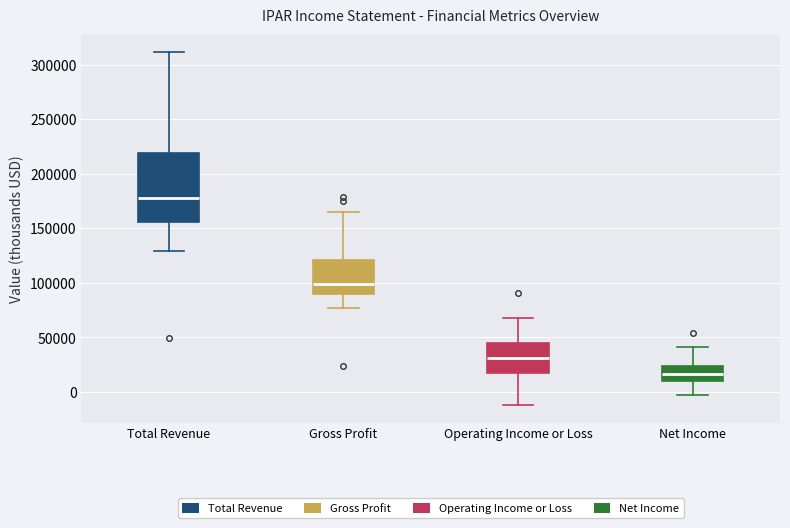

Reading left to right, transcribe this box plot: for each box, give where its median line is, the range the box spans, and where its two whiskers end, as read against the y-axis. The values are not printed on the chart, so give them approximately, as read against the axis.

Total Revenue: median 180000, box 155000 to 220000, whiskers 130000 to 310000
Gross Profit: median 100000, box 90000 to 120000, whiskers 75000 to 165000
Operating Income or Loss: median 30000, box 15000 to 45000, whiskers -10000 to 70000
Net Income: median 15000, box 10000 to 25000, whiskers -5000 to 40000